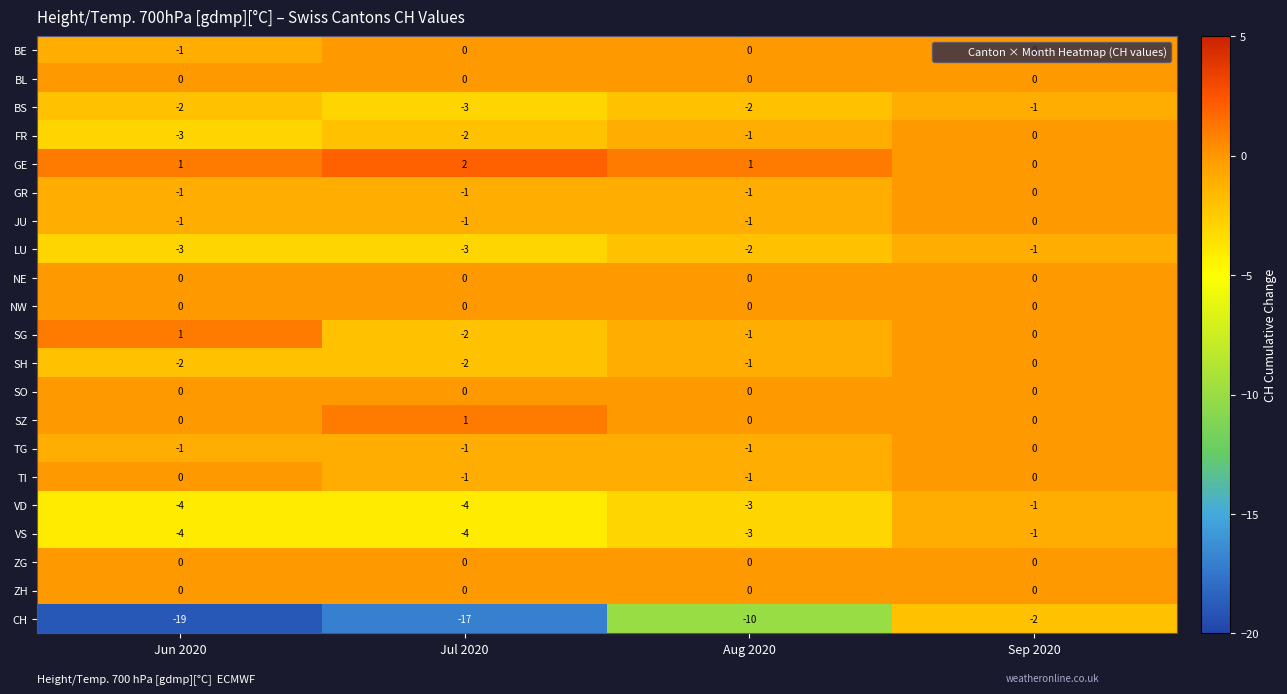

Is it true that GR equals -1 at Jun 2020?

True